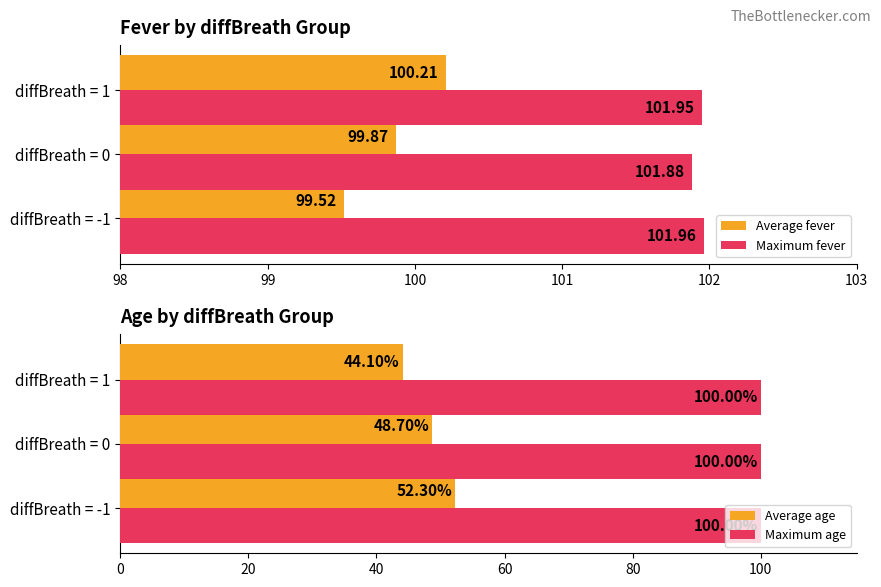

What is the value of the Average age bar at the 1st from the left?

52.3